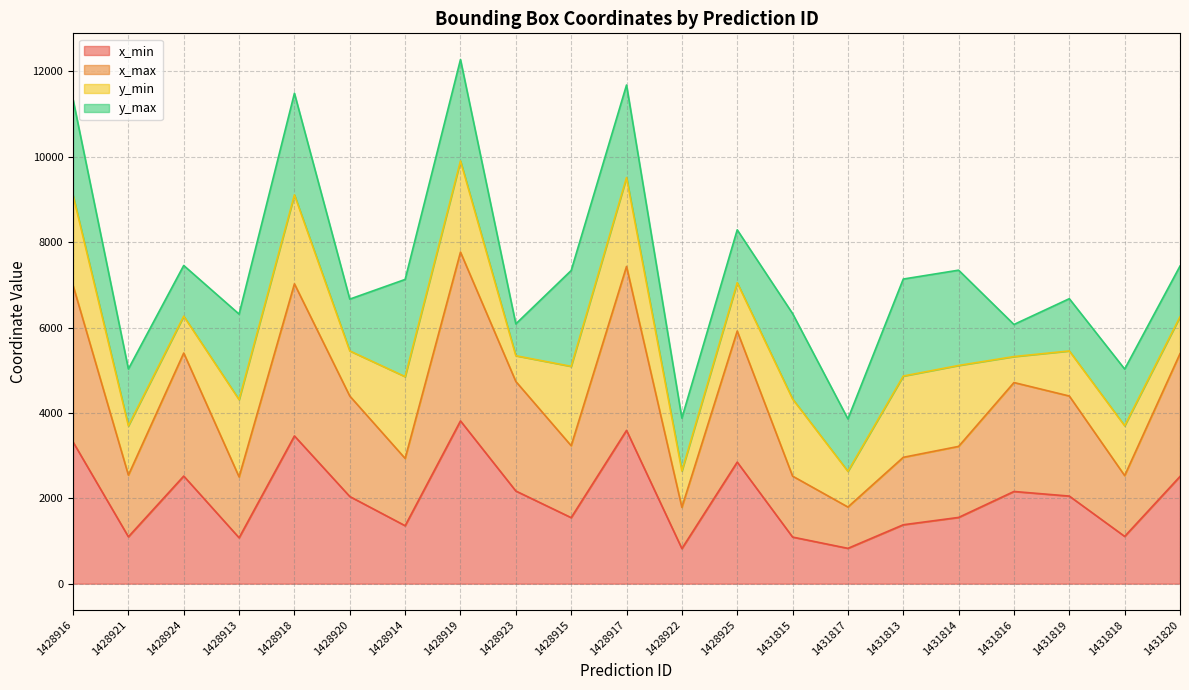

Is it true that x_min equals 1349 at 1428920?

False